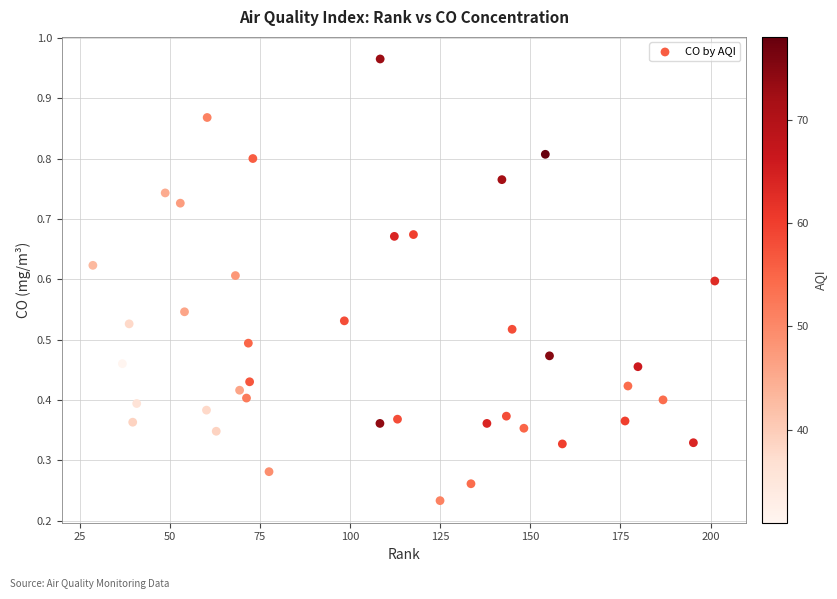

What is the range of X values (max minus min)?

172.5